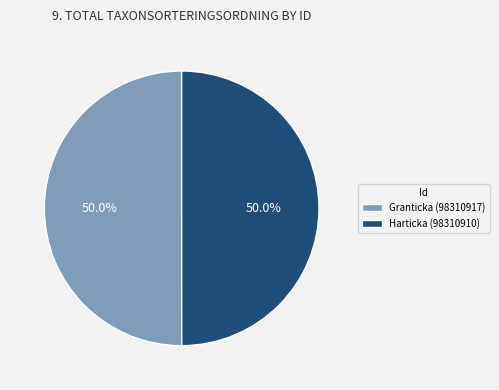

Combined, do Granticka (98310917) and Harticka (98310910) account for over 50%?

Yes